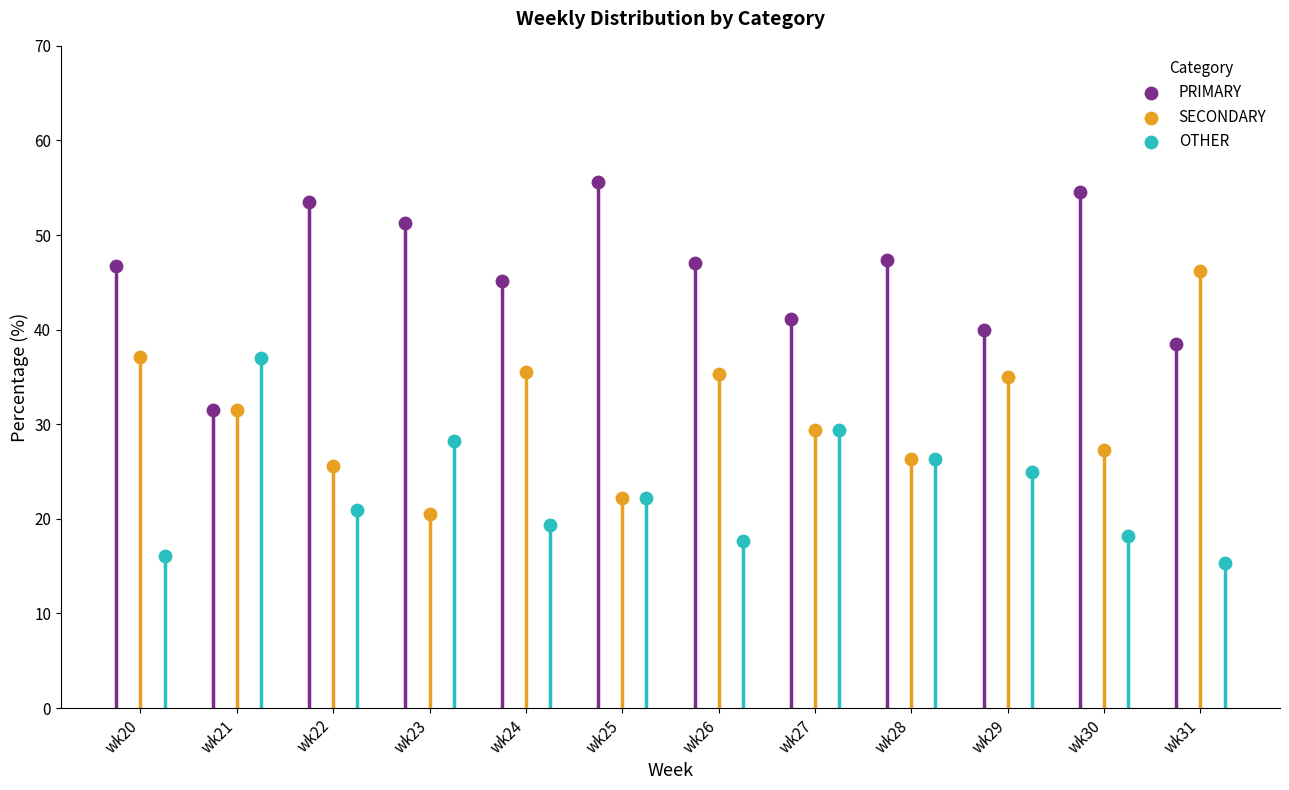

At which category is the sum across all series the highest?

wk24